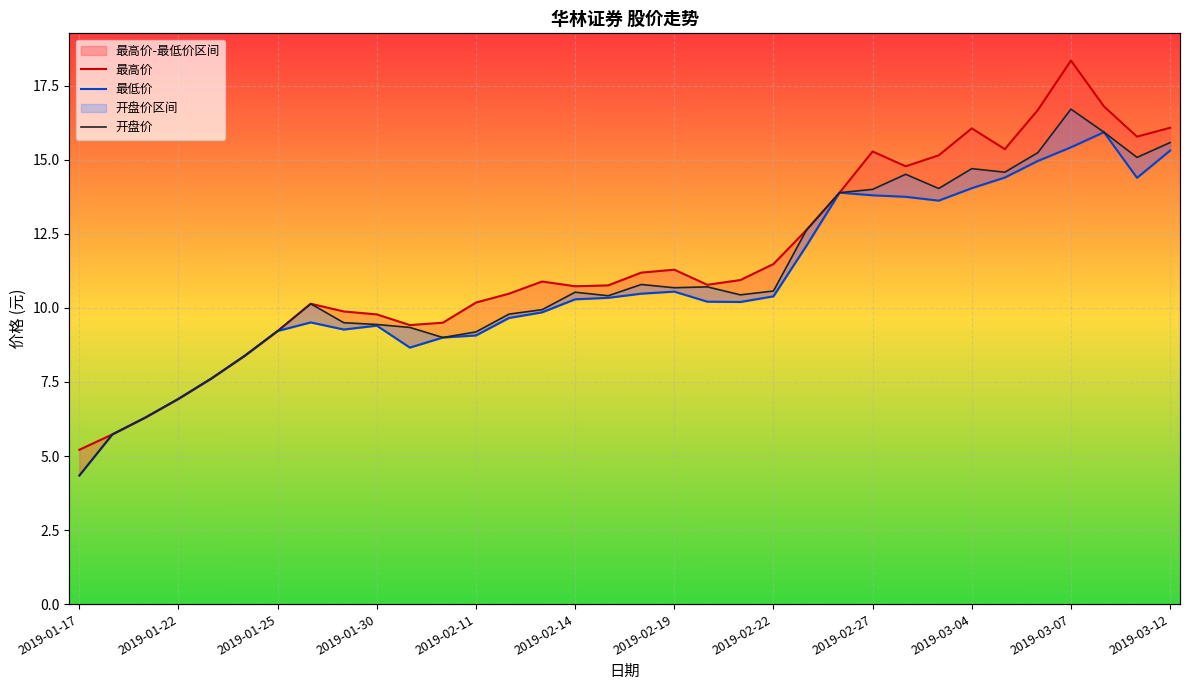

True or false: 开盘价 has a value of 7.1 at 2019-01-17.

False